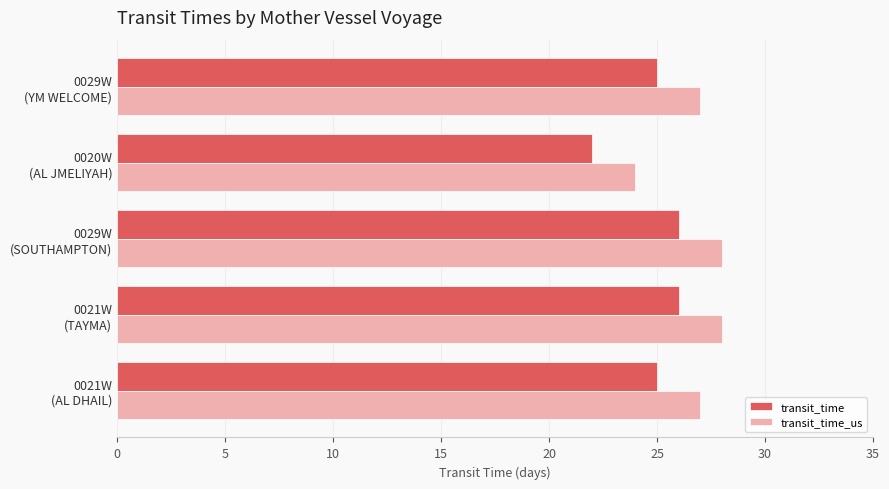

Rank the series by their maximum value, from lowest to highest.

transit_time, transit_time_us